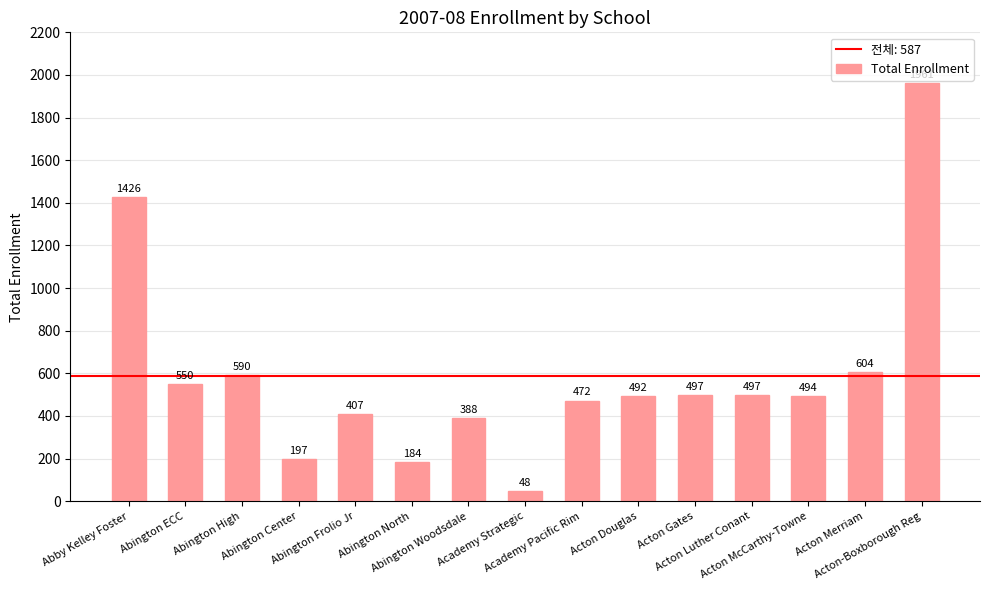

What is the change in value from Abby Kelley Foster to Abington High?

-836